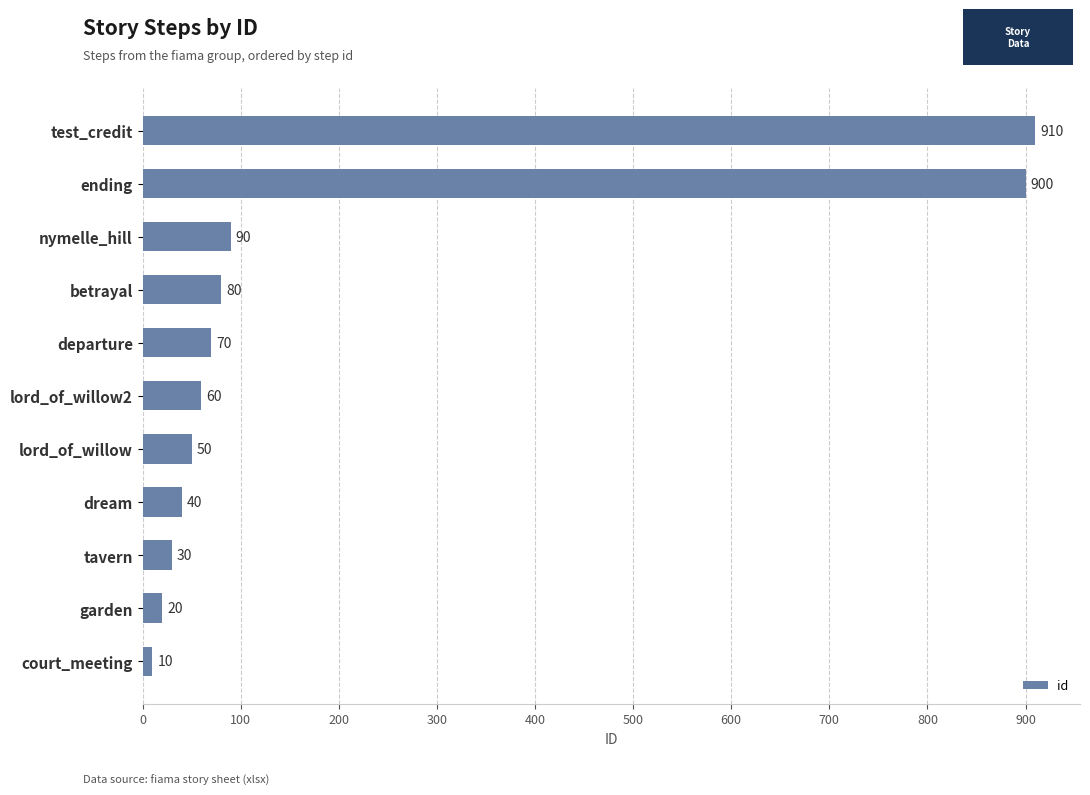

Where is the data nearest to the value 460?

nymelle_hill